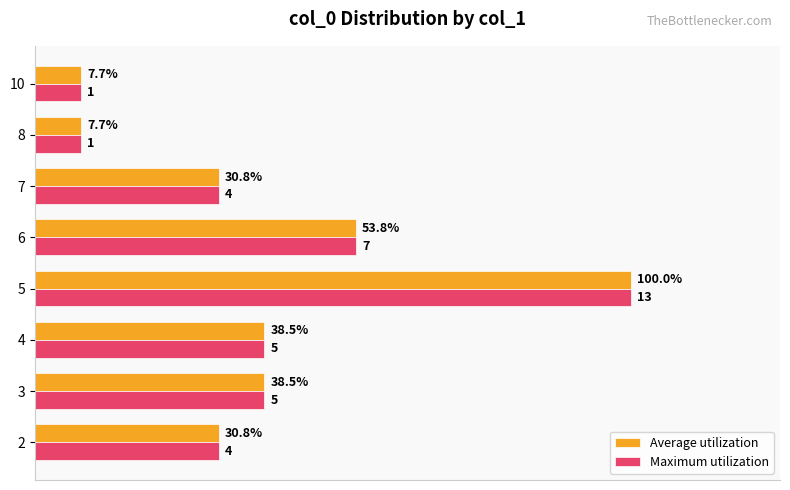

What are all the series names shown in the legend?

Average utilization, Maximum utilization